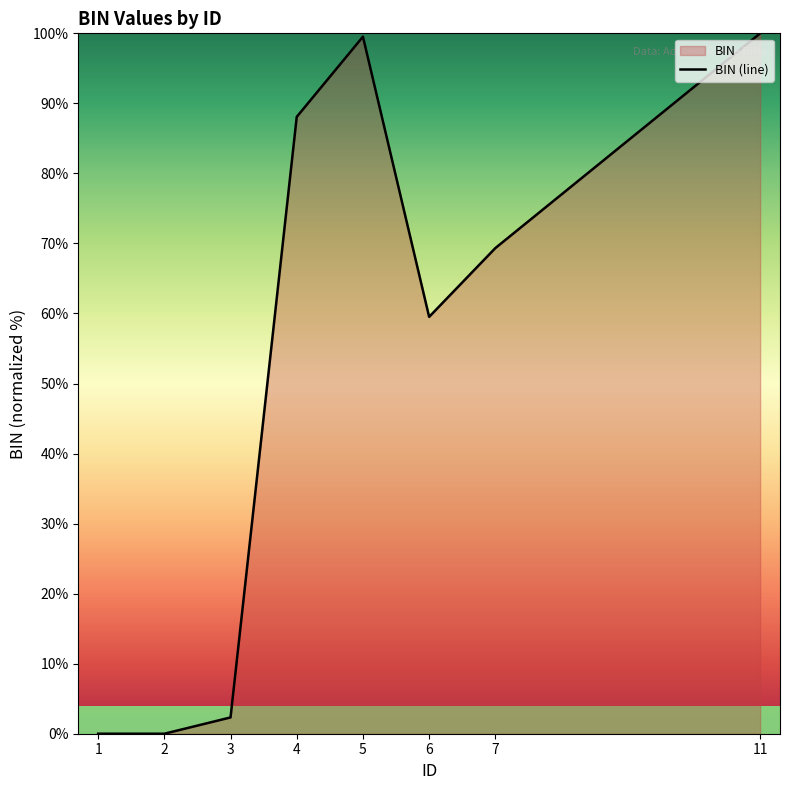

List the labels in order of value, largest first.

11, 5, 4, 7, 6, 3, 2, 1